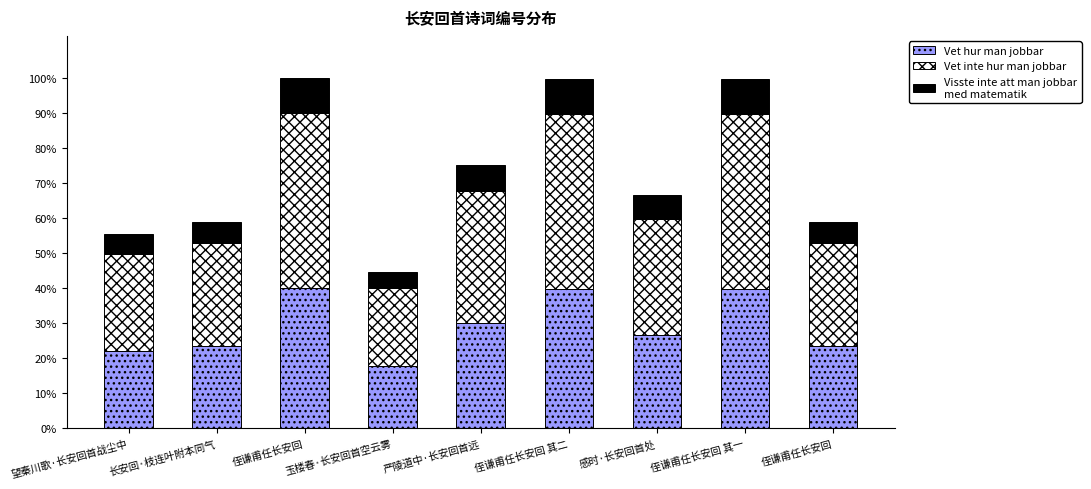

Are the bars grouped side by side (vs. stacked)?

No